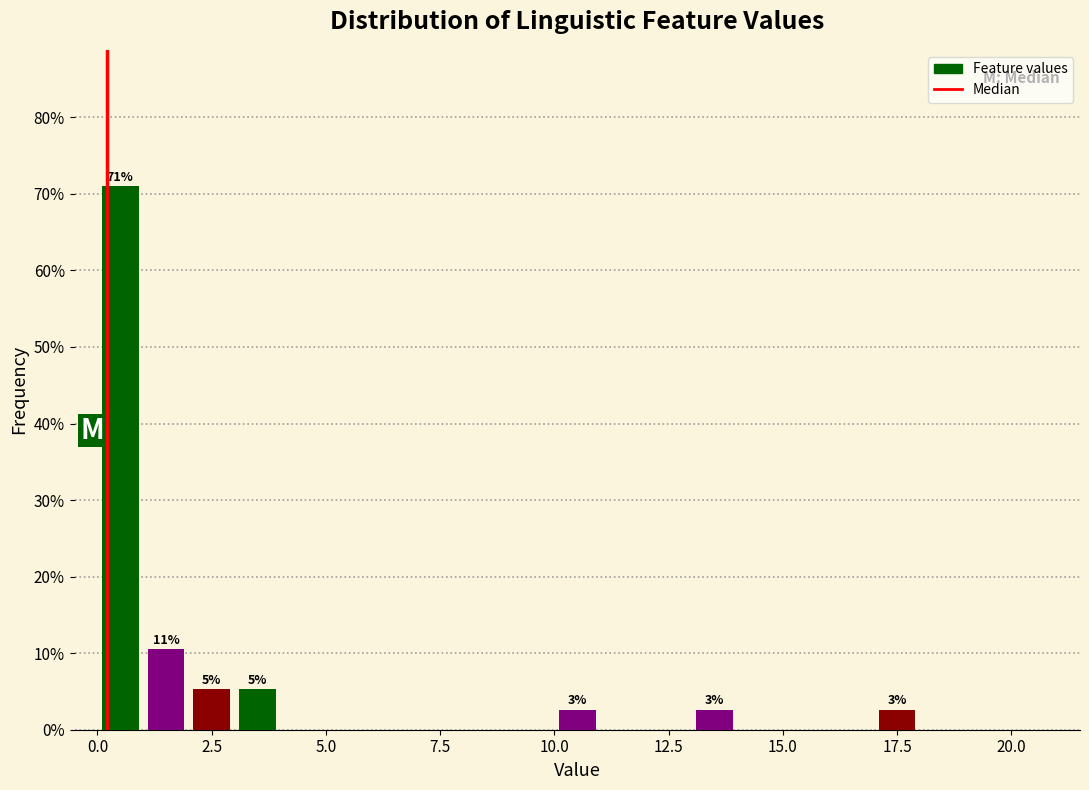

Read against the x-axis, roughly where is the centre of the tallest bar?

0.5